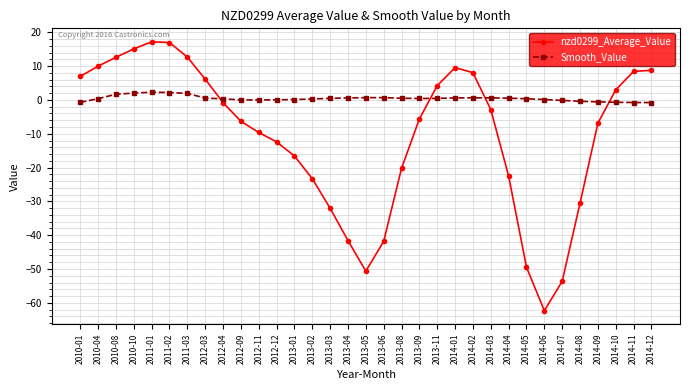

Is the value of Smooth_Value at 2014-07 greater than the value of nzd0299_Average_Value at 2014-04?

Yes